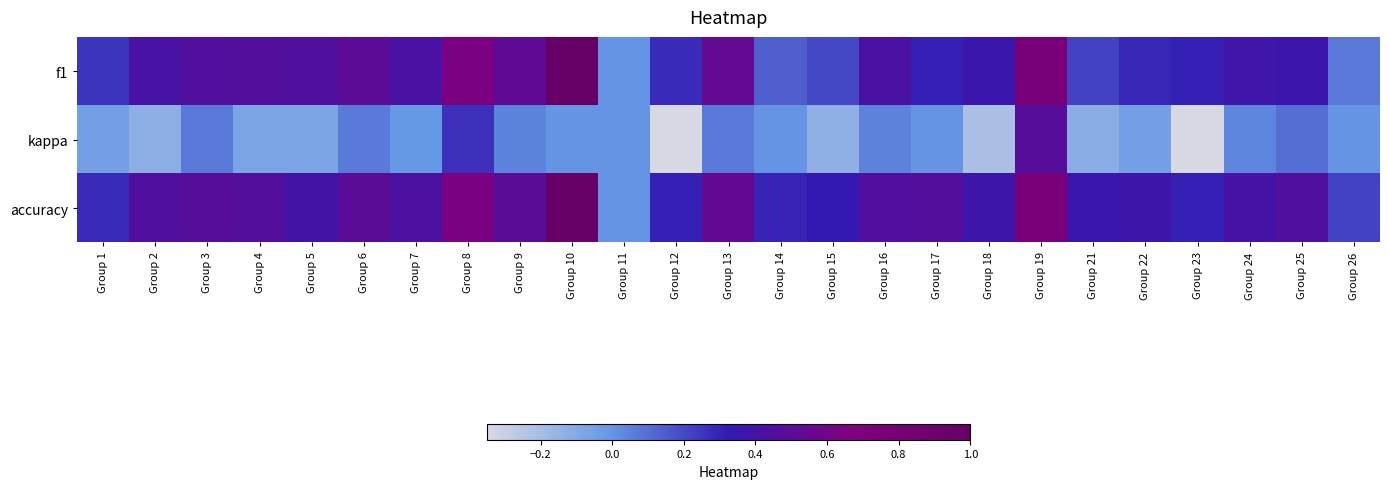

List the series in order of their peak value, highest first.

f1, accuracy, kappa